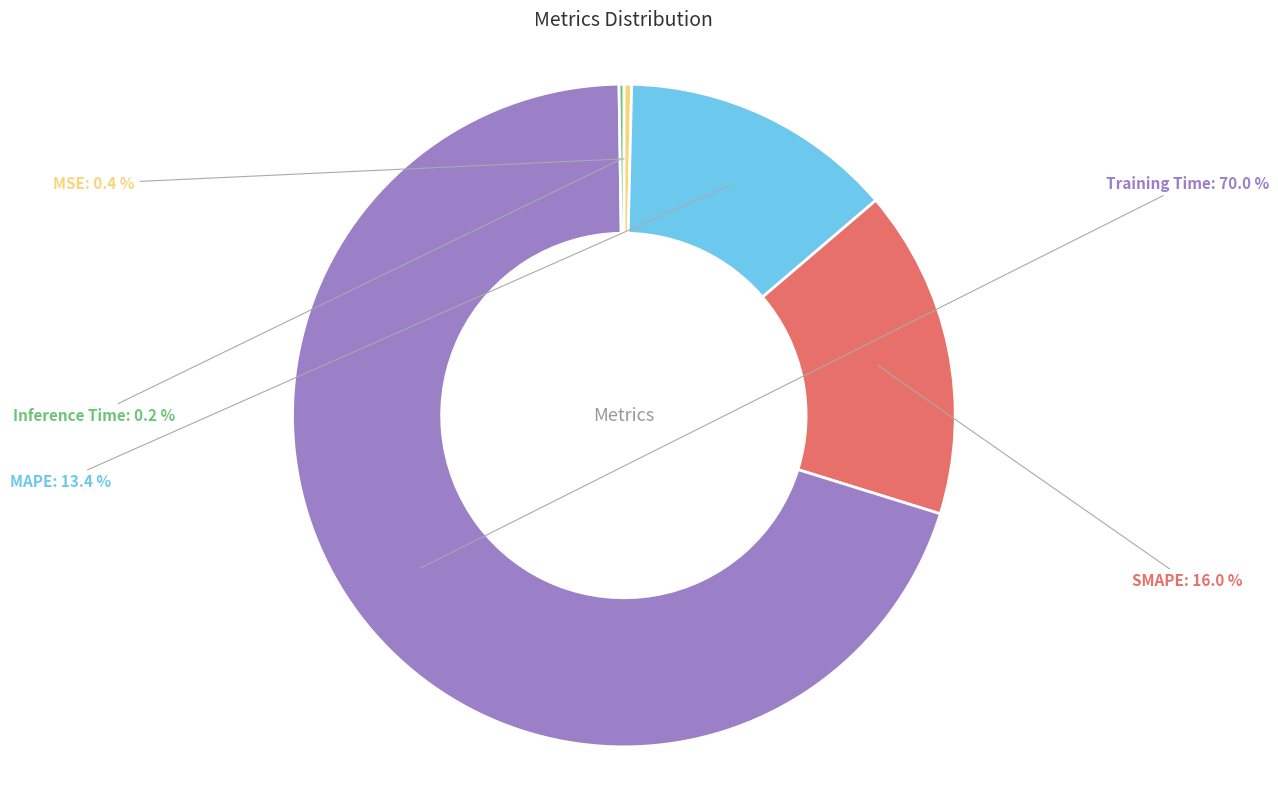

What is the majority slice?

Training Time